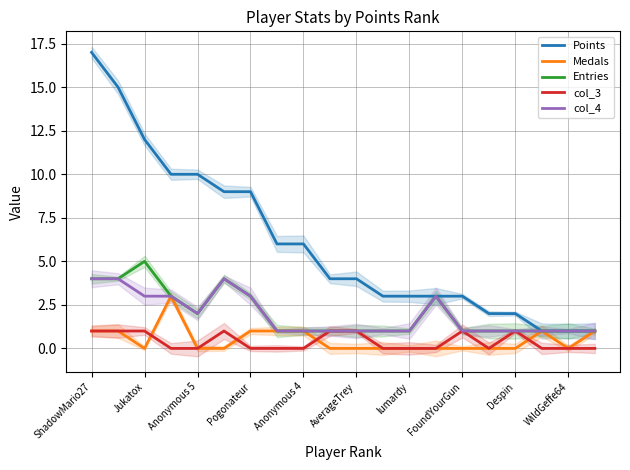

True or false: col_3 and Entries cross at least once.

False